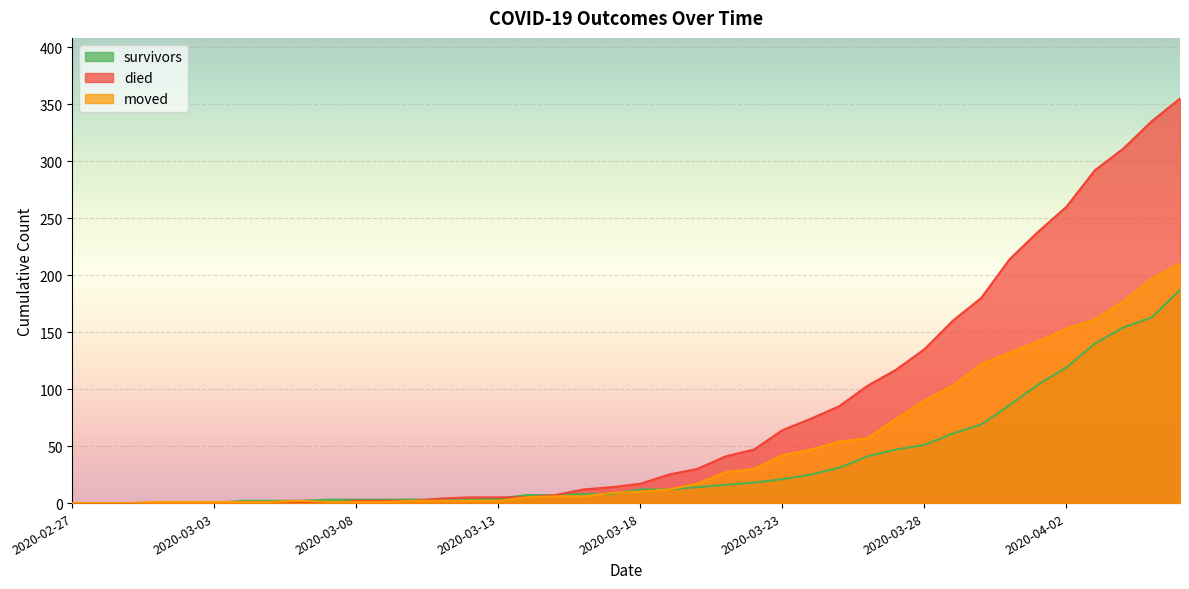

Rank the categories by moved value from lowest to highest.

2020-02-27, 2020-02-28, 2020-02-29, 2020-03-01, 2020-03-02, 2020-03-03, 2020-03-04, 2020-03-05, 2020-03-07, 2020-03-08, 2020-03-09, 2020-03-06, 2020-03-10, 2020-03-11, 2020-03-12, 2020-03-13, 2020-03-14, 2020-03-15, 2020-03-16, 2020-03-17, 2020-03-18, 2020-03-19, 2020-03-20, 2020-03-21, 2020-03-22, 2020-03-23, 2020-03-24, 2020-03-25, 2020-03-26, 2020-03-27, 2020-03-28, 2020-03-29, 2020-03-30, 2020-03-31, 2020-04-01, 2020-04-02, 2020-04-03, 2020-04-04, 2020-04-05, 2020-04-06